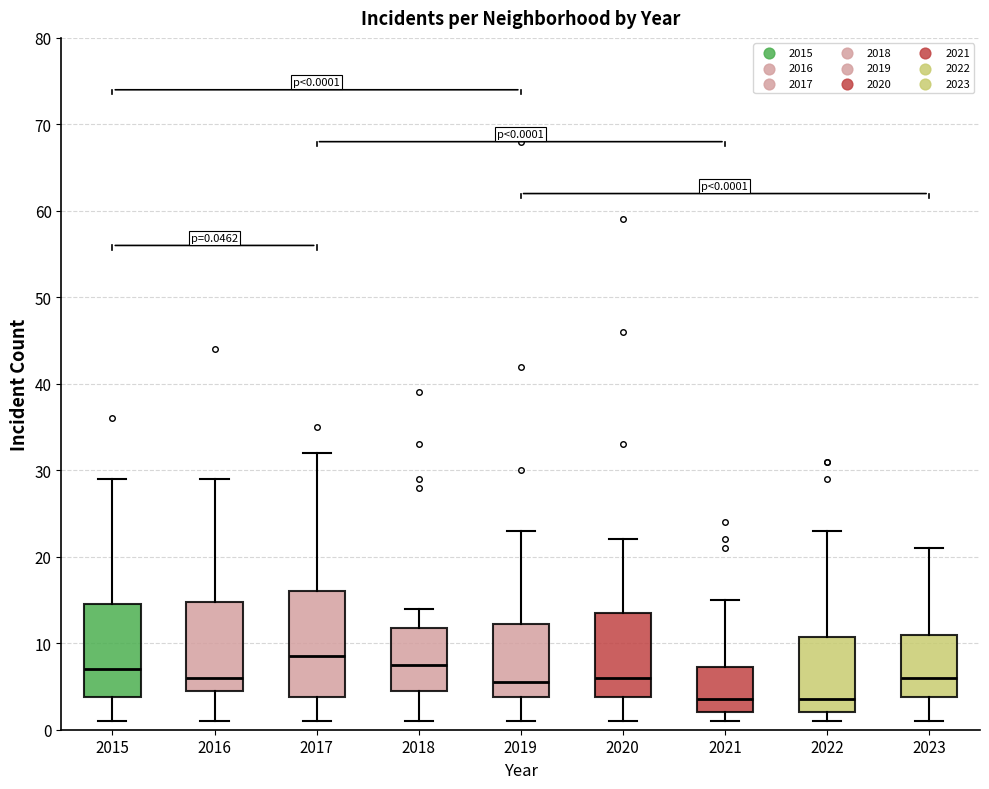

Which box is the tallest, from its lower edge to its upper edge?

2017